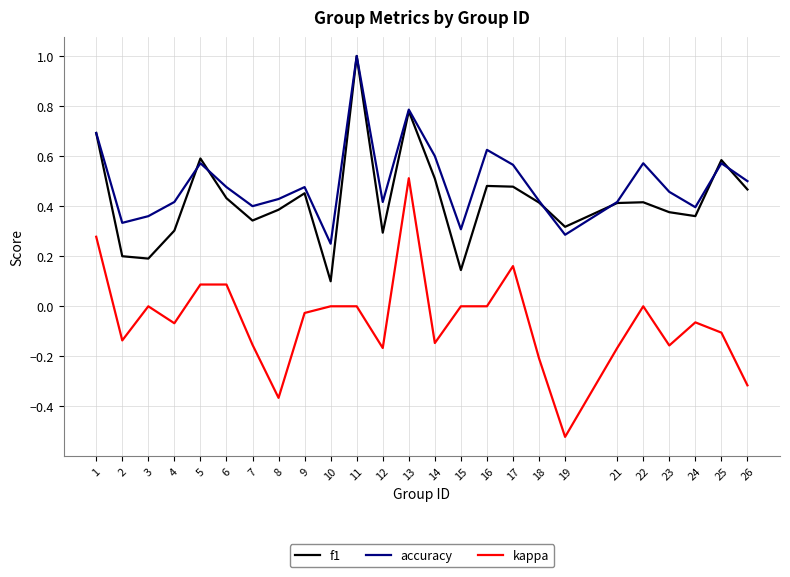

In accuracy, how many points are lower than both neighbors (excluding endpoints)?

7